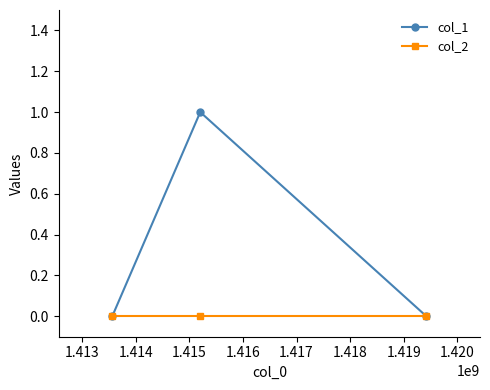

Which series has the widest spread of values?

col_1